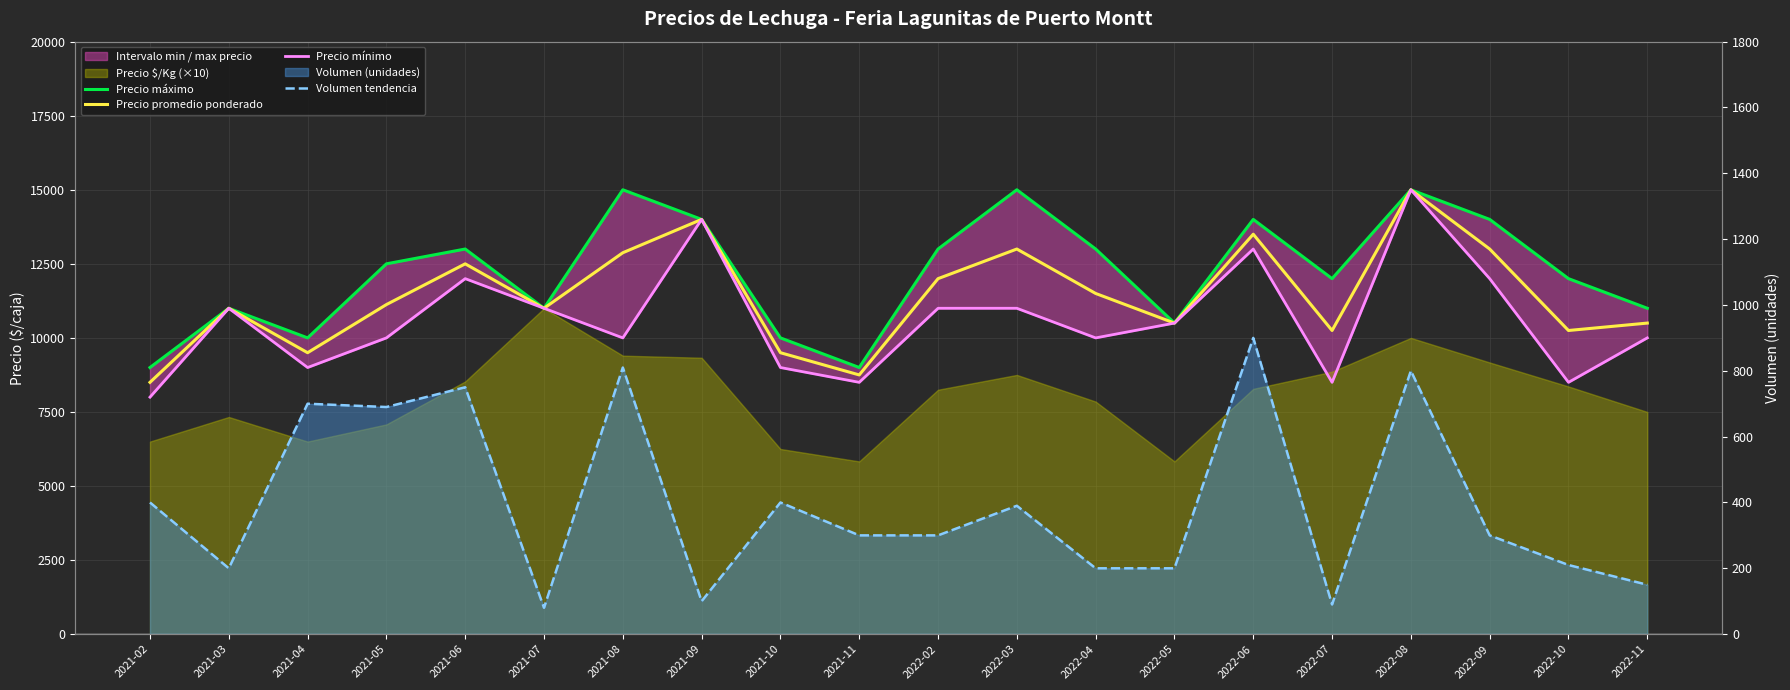

Between 2022-06 and 2022-08, which series saw the biggest shift?

Precio mínimo